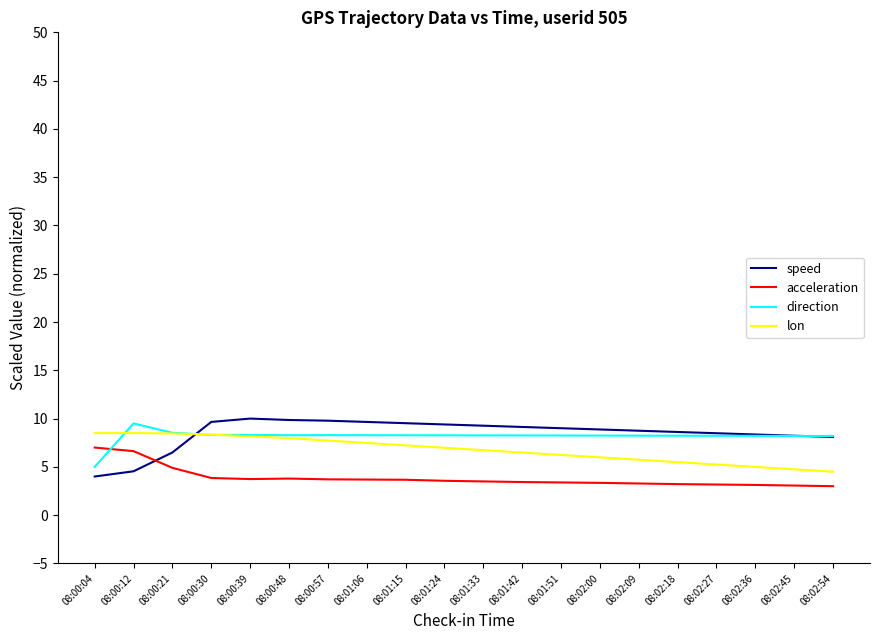

What is the average value of the acceleration series?

3.9